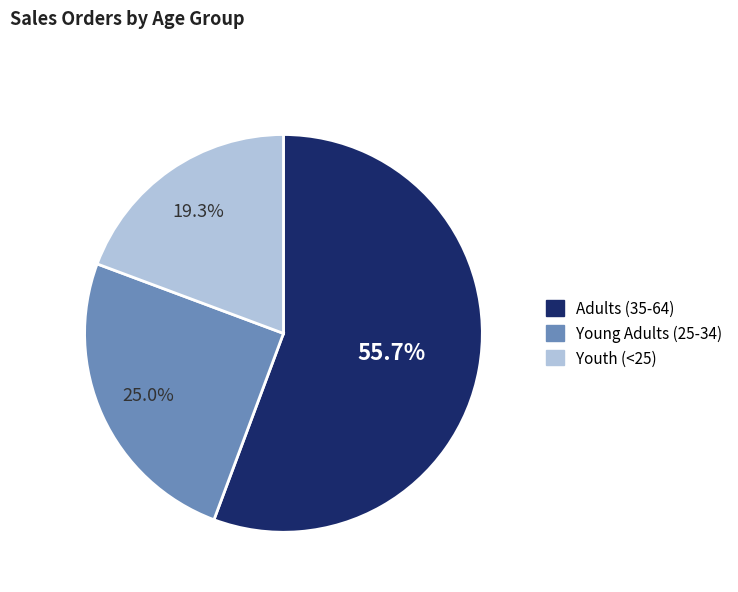

Approximately how many times larger is the value at Adults (35-64) compared to Young Adults (25-34)?

2.2